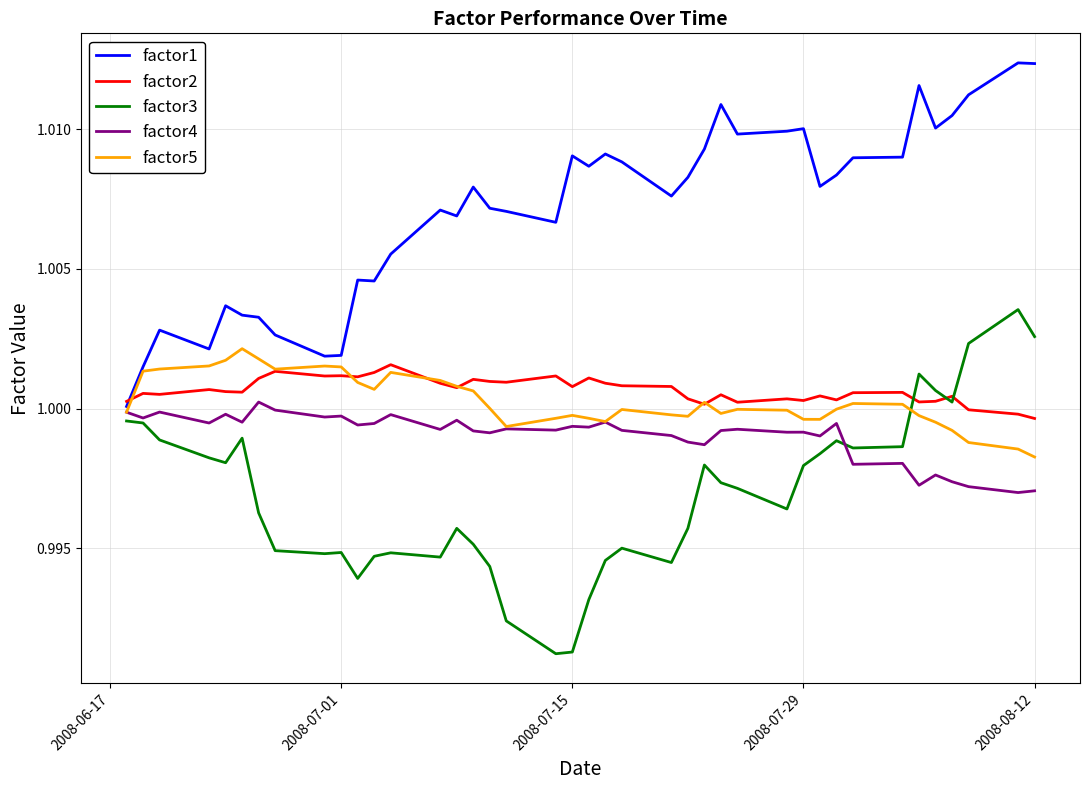

True or false: factor1 and factor3 intersect in this chart.

False